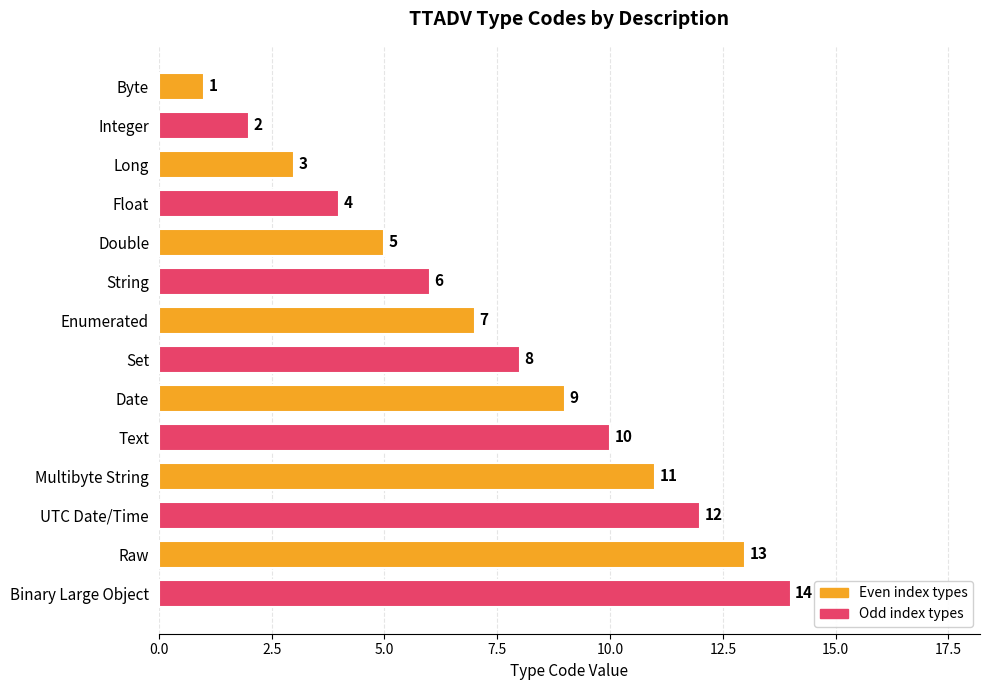

List the labels in order of value, smallest first.

Byte, Integer, Long, Float, Double, String, Enumerated, Set, Date, Text, Multibyte String, UTC Date/Time, Raw, Binary Large Object